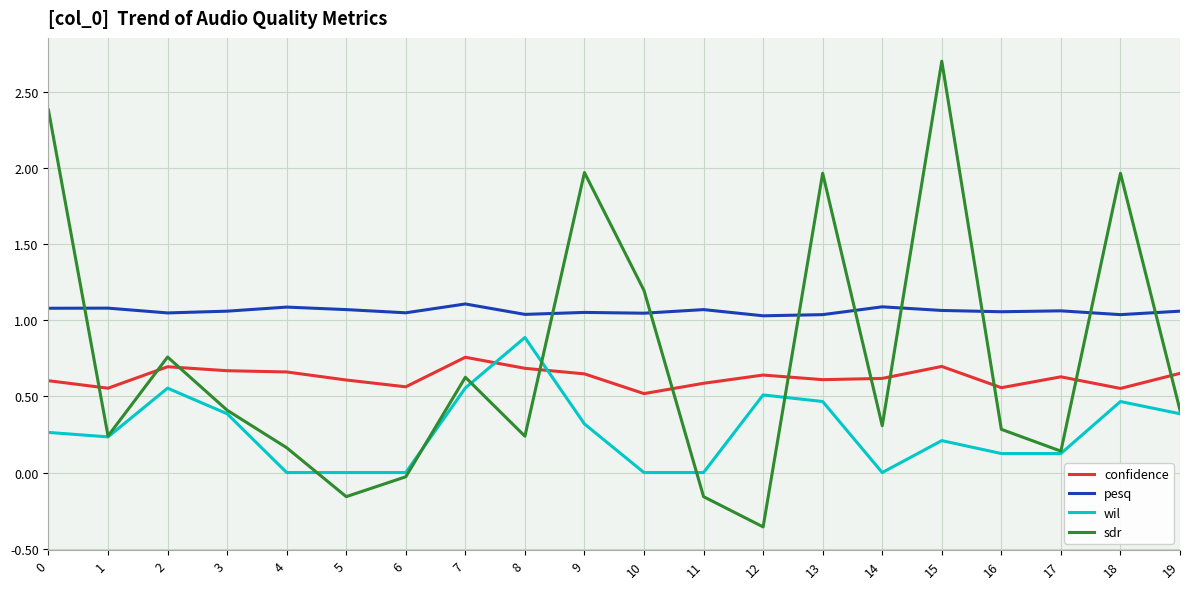

What is the greatest value displayed?

2.7